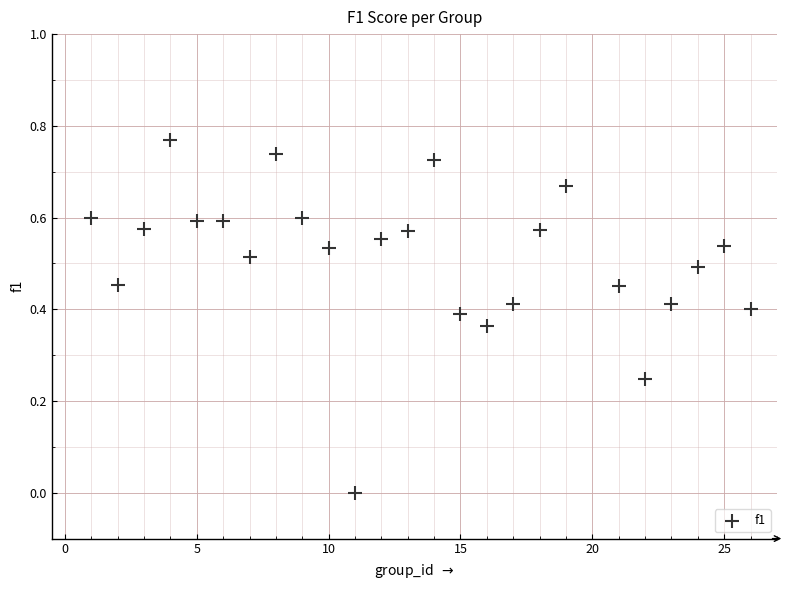

What is the range of X values (max minus min)?

25.0